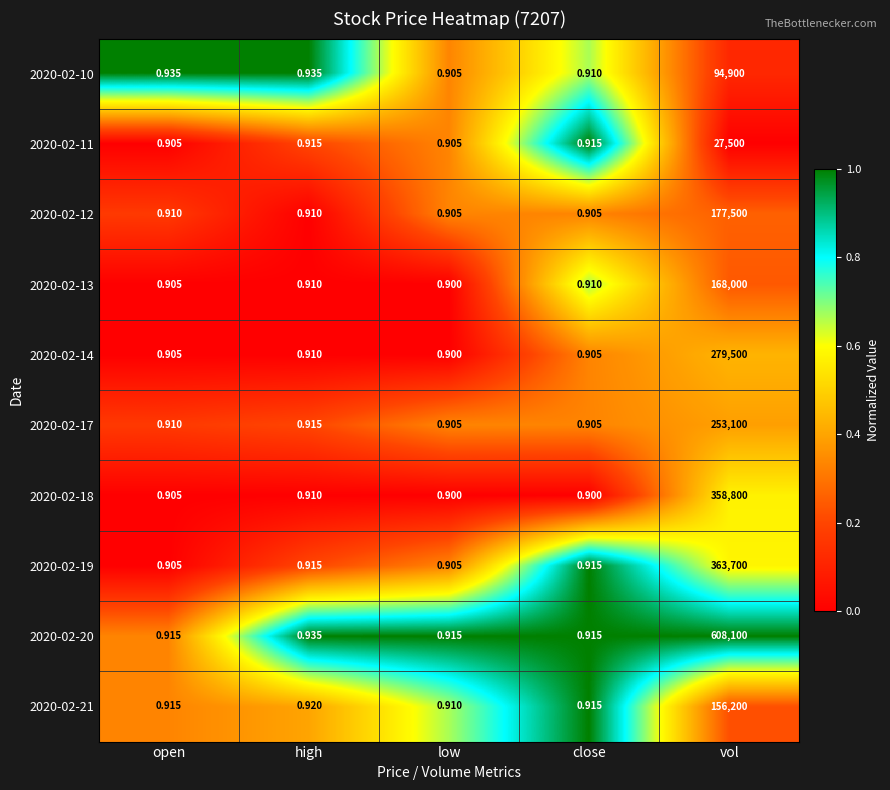

At how many categories does at least one series exceed 0?

5